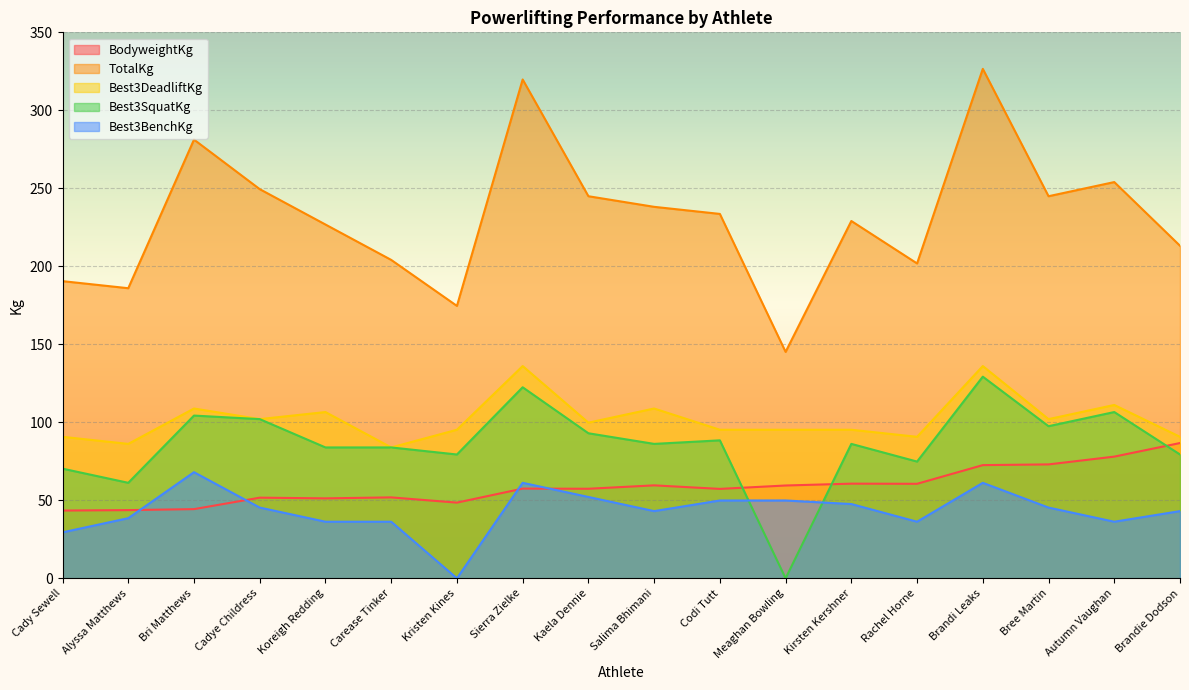

What are all the series names shown in the legend?

BodyweightKg, TotalKg, Best3DeadliftKg, Best3SquatKg, Best3BenchKg